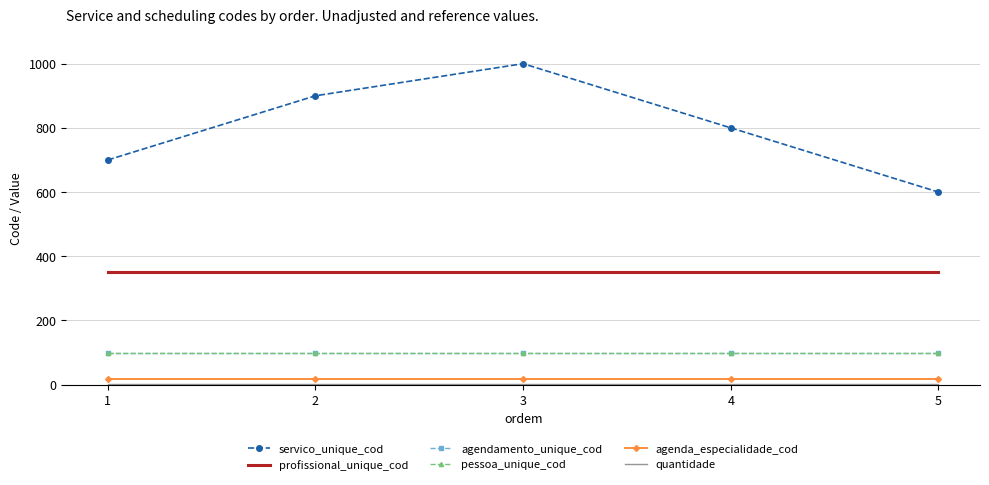

What is the total value across all series at 3?

1569